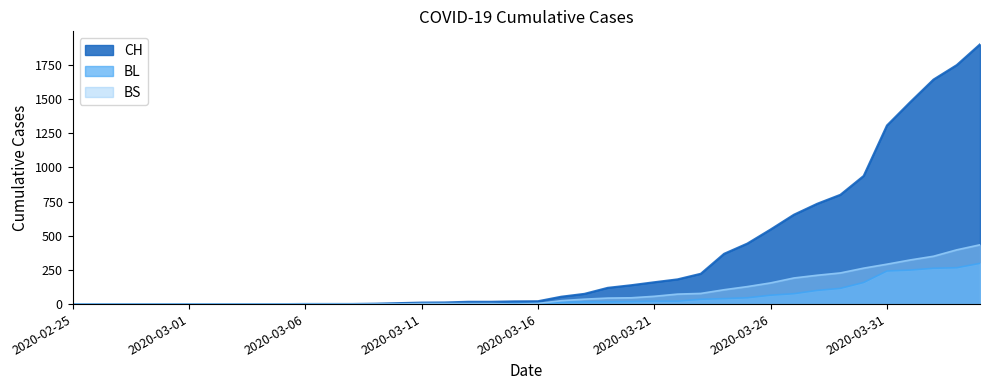

What is the difference between the maximum and minimum values in the BS series?

434